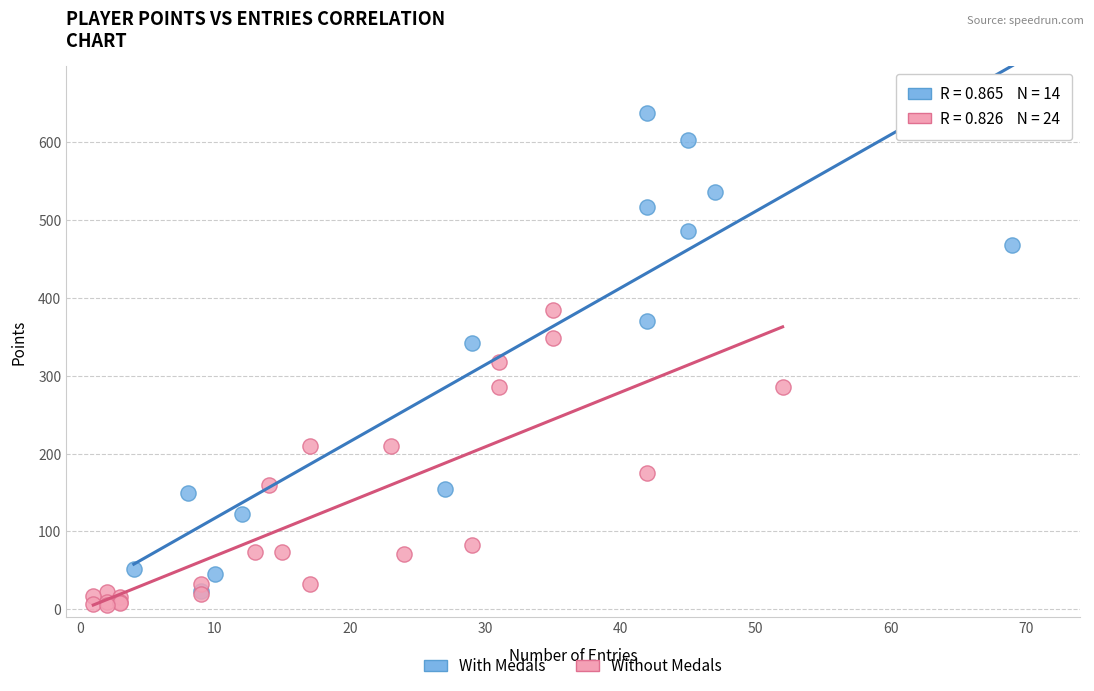

Which series has the largest Y range (max minus min)?

With Medals